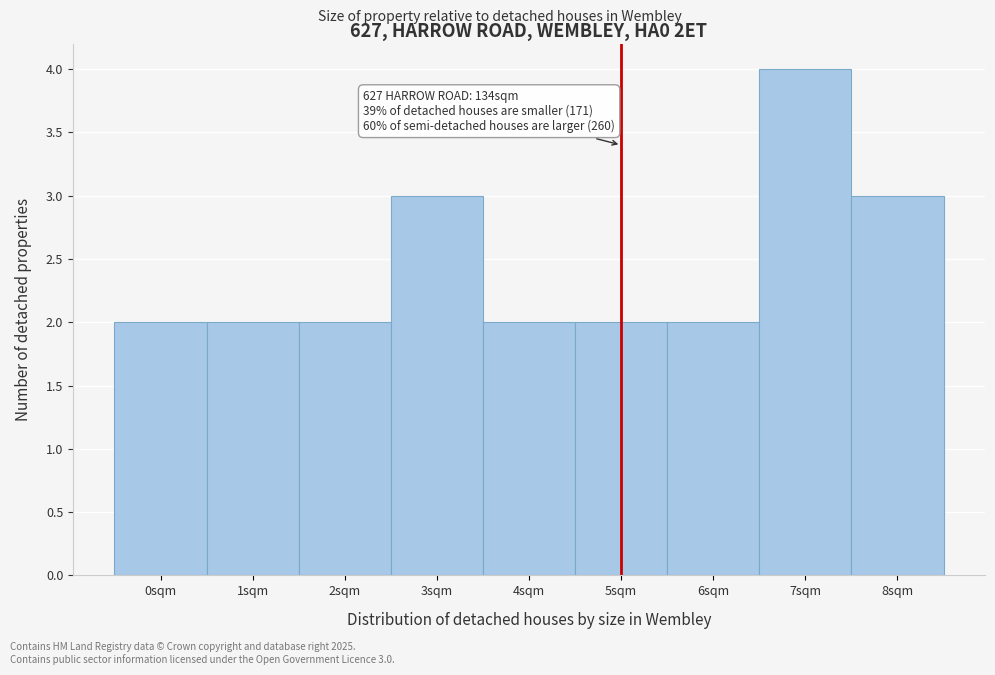

Which range on the x-axis has the tallest bar?

6.5 to 7.5